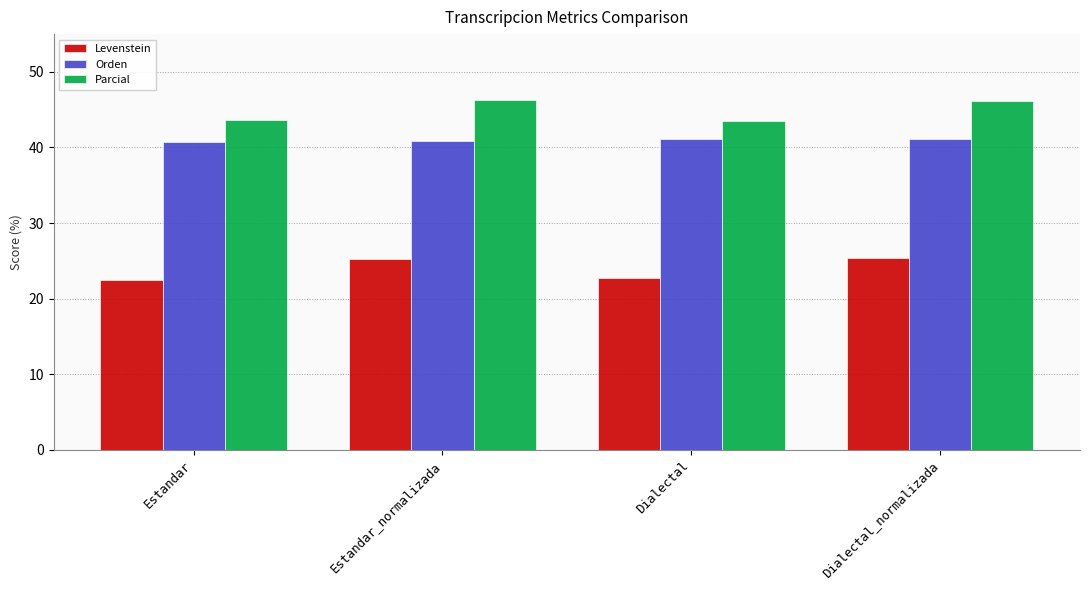

What are all the series names shown in the legend?

Levenstein, Orden, Parcial